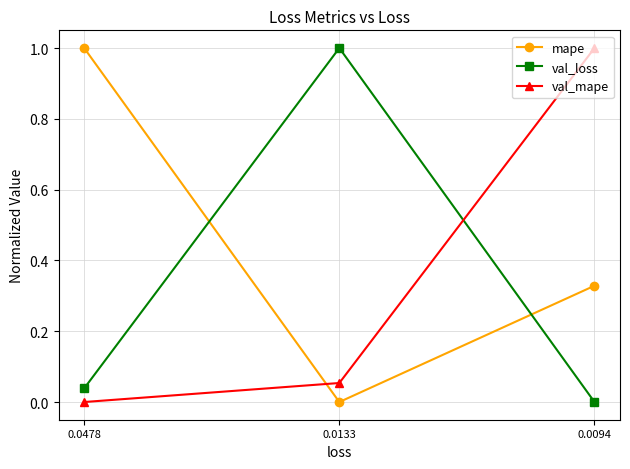

What is the highest value of the val_loss series?

1.0